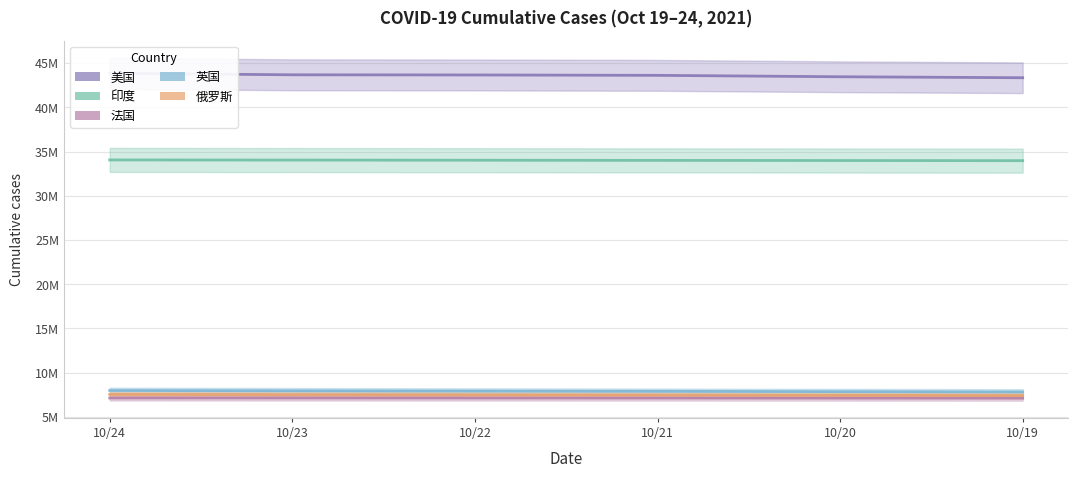

What is the average value of the 法国 series?

7112786